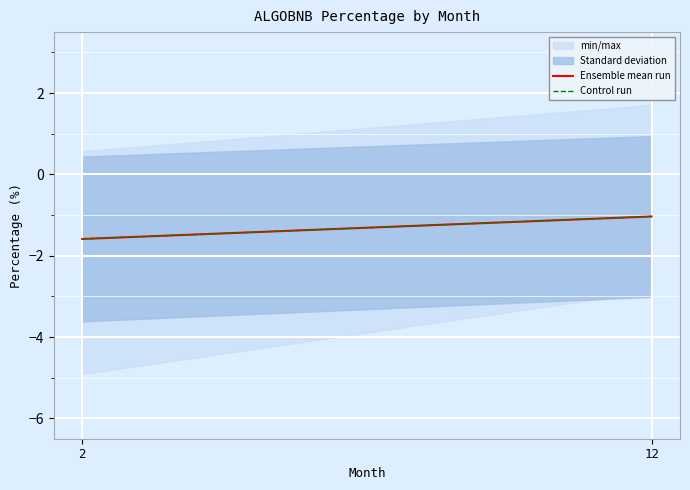

What is the difference between the maximum and minimum values in the Control run series?

0.6